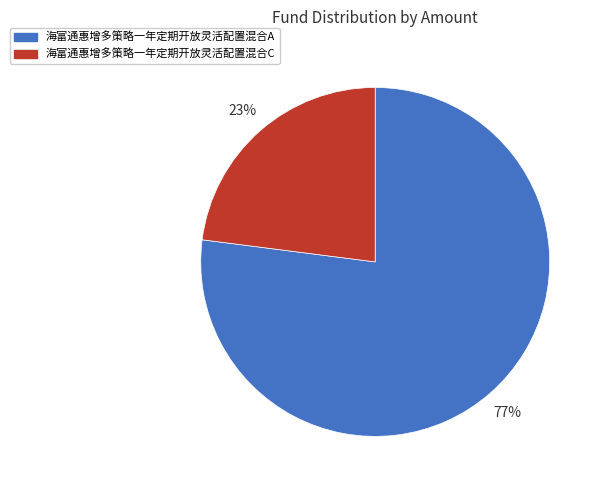

Is the sum of 海富通惠增多策略一年定期开放灵活配置混合A and 海富通惠增多策略一年定期开放灵活配置混合C greater than half?

Yes